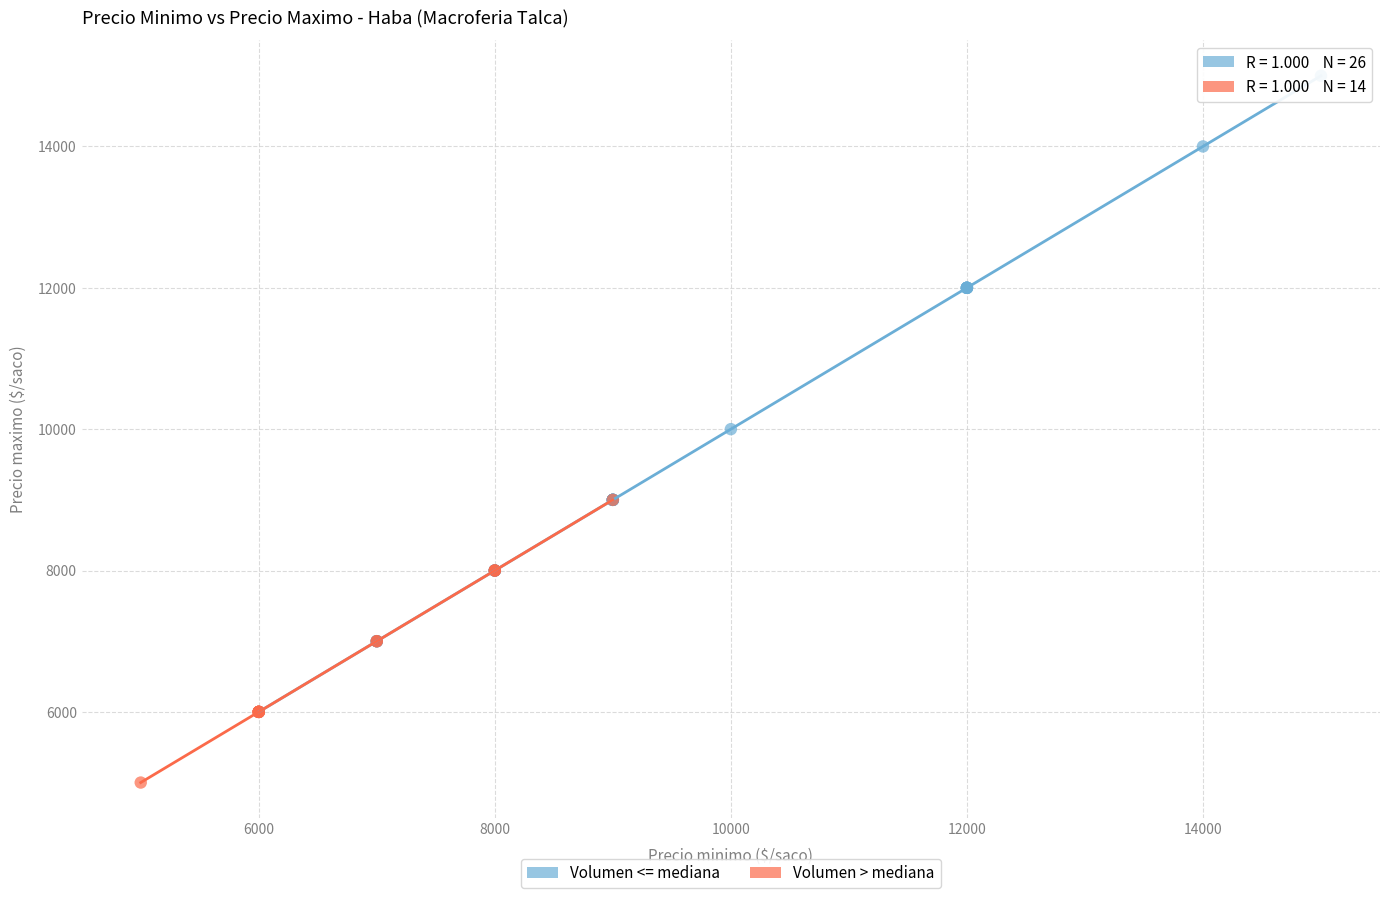

Which series has the widest spread of Y values?

Volumen <= mediana